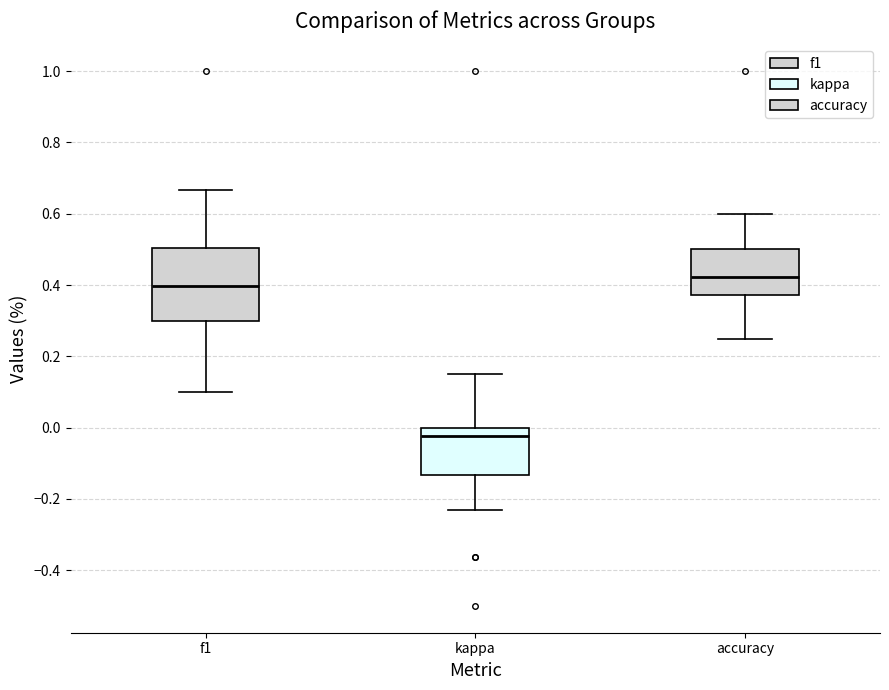

Comparing the boxes themselves (not the whiskers), which one is the tallest?

f1